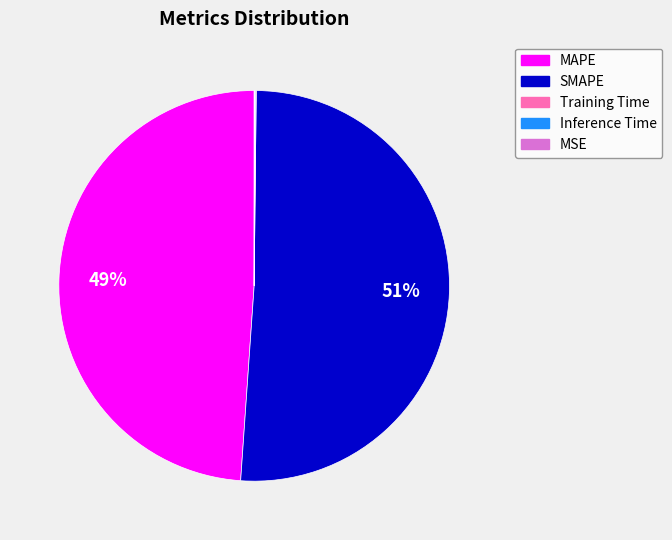

Which category has the biggest portion of the pie?

SMAPE